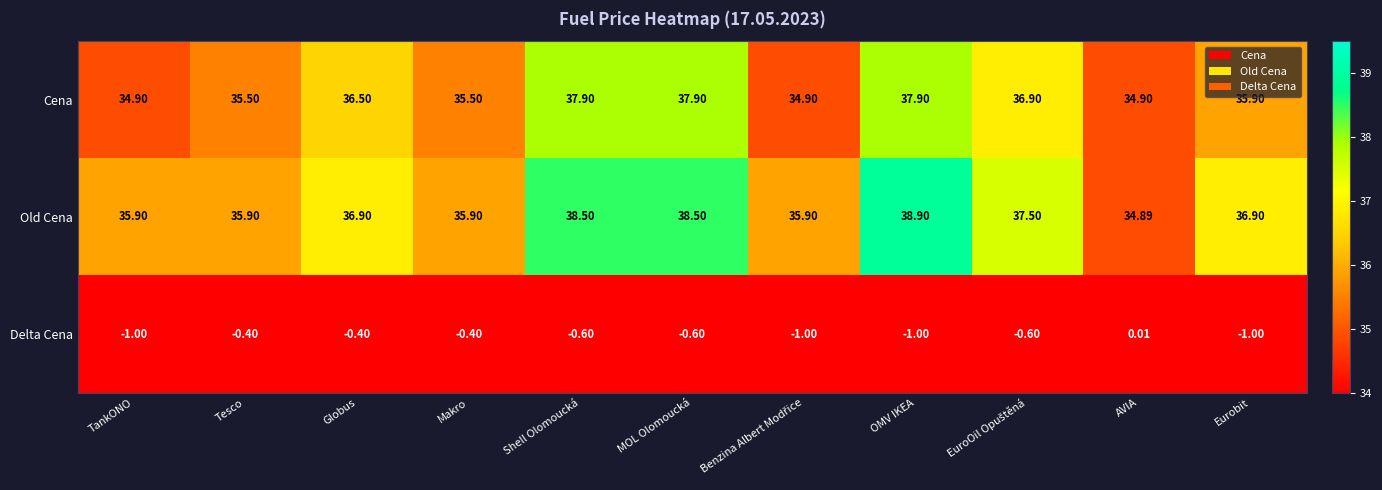

Which category has the highest value across all series?

OMV IKEA